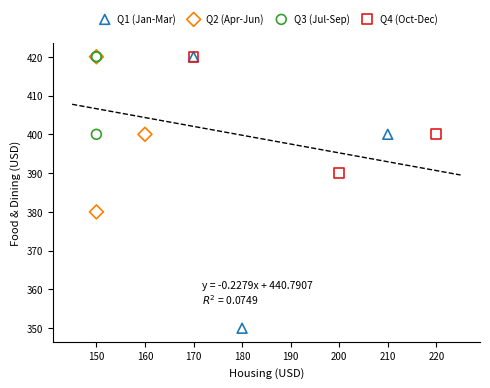

What are all the series names shown in the legend?

Q1 (Jan-Mar), Q2 (Apr-Jun), Q3 (Jul-Sep), Q4 (Oct-Dec)